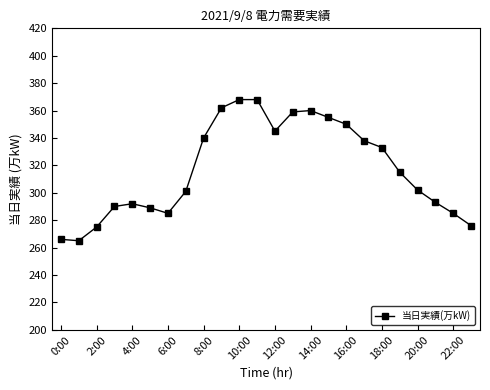

How many data points are less than 315?

12